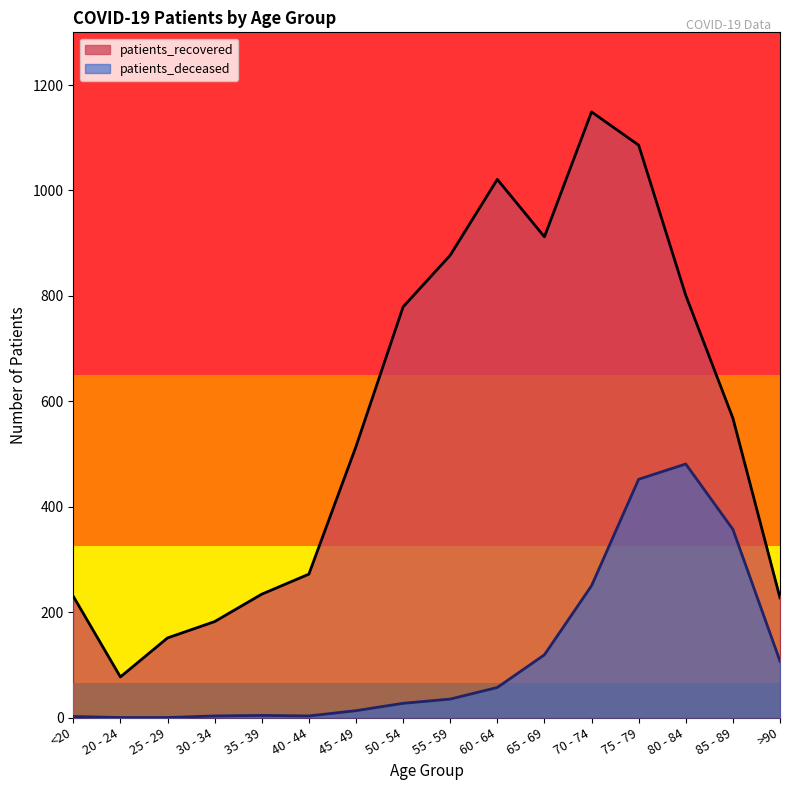

What position from the left is 55 - 59?

9